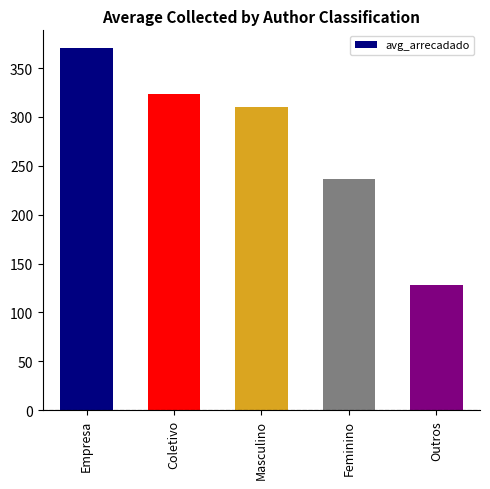

What is the label of the 5th bar from the left?

Outros